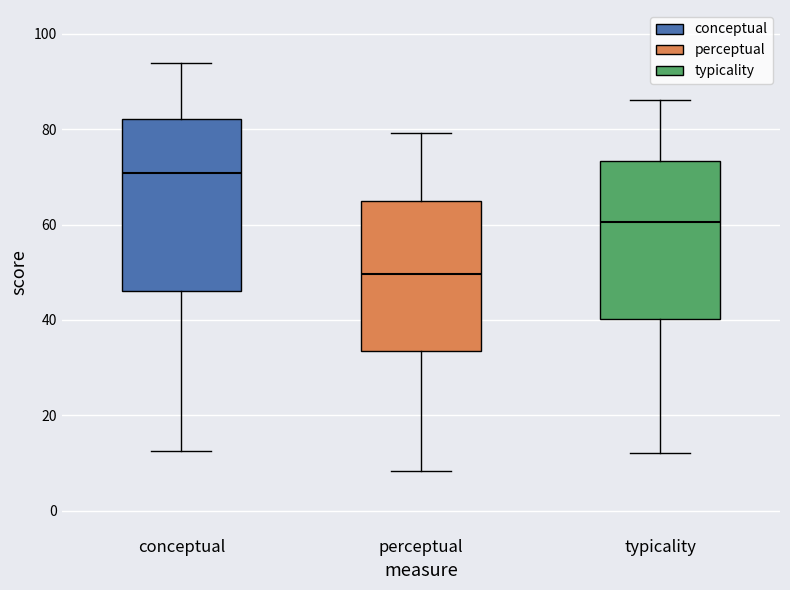

Reading left to right, transcribe this box plot: for each box, give where its median line is, the range the box spans, and where its two whiskers end, as read against the y-axis. The values are not printed on the chart, so give them approximately, as read against the axis.

conceptual: median 70, box 46 to 82, whiskers 12 to 94
perceptual: median 50, box 34 to 64, whiskers 8 to 80
typicality: median 60, box 40 to 74, whiskers 12 to 86